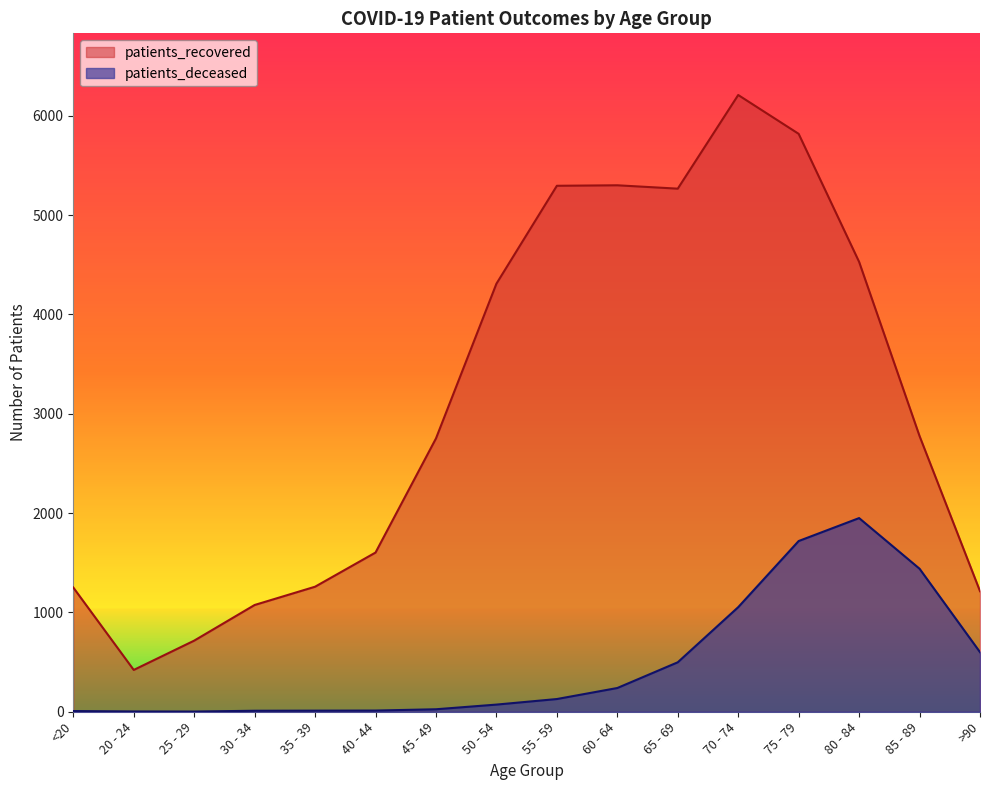

How many distinct data groups are displayed?

2